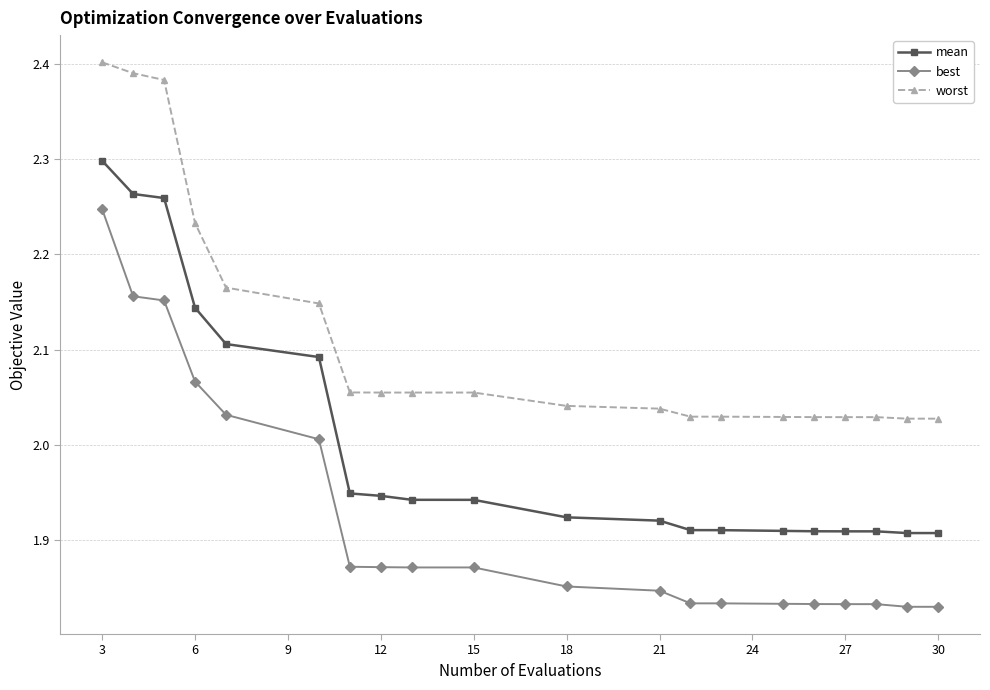

What is the sum of all best values?

38.5